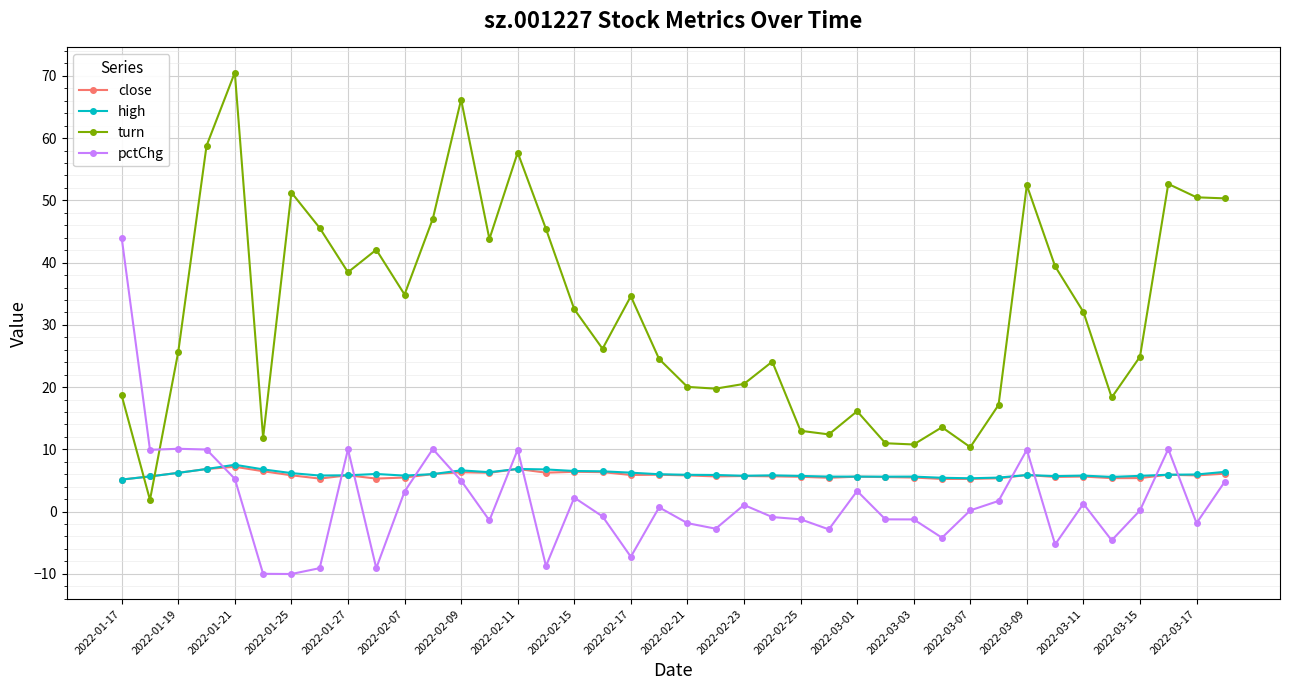

In turn, how many points are higher than both neighbors (excluding endpoints)?

11